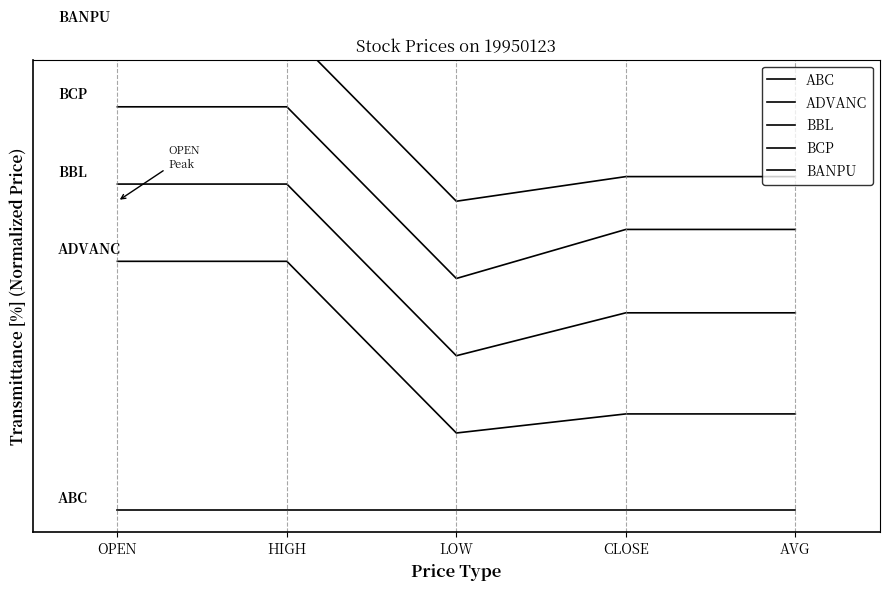

What is the label of the 3rd point from the right?

LOW